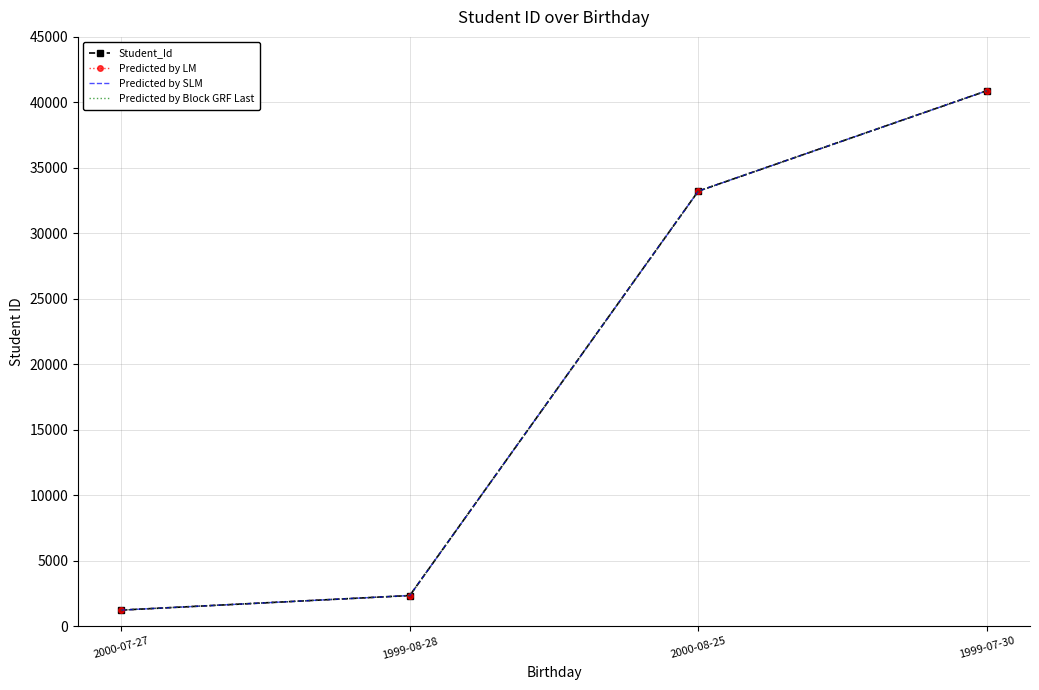

What are all the series names shown in the legend?

Student_Id, Predicted by LM, Predicted by SLM, Predicted by Block GRF Last